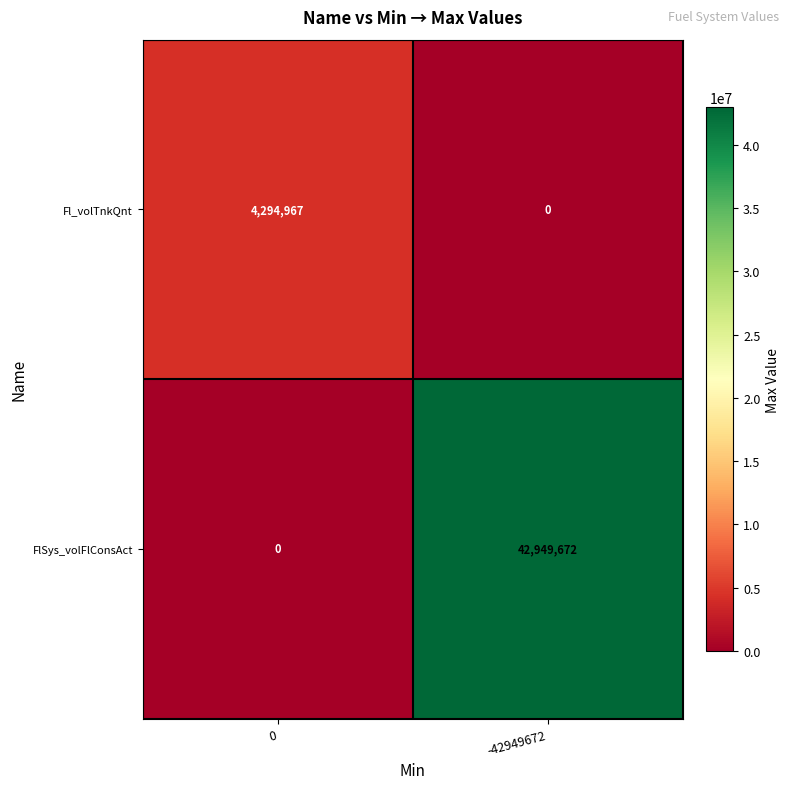

Which series has the largest total across all categories?

FlSys_volFlConsAct